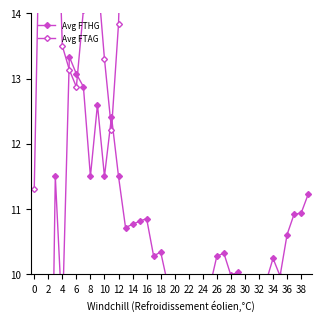

Reading left to right, extract all data points from this chart.

Avg FTHG: 0.5	6.0	4.2	11.5	9.3	13.3	13.1	12.9	11.5	12.6	11.5	12.4	11.5	10.7	10.8	10.8	10.9	10.3	10.3	9.8	9.4	9.5	9.6	9.7	9.7	9.8	10.3	10.3	10.0	10.0	9.7	9.4	9.5	9.9	10.2	10.0	10.6	10.9	10.9	11.2
Avg FTAG: 11.3	16.8	15.0	16.8	13.5	13.1	12.9	14.1	15.0	14.6	13.3	12.2	13.8	17.6	17.9	19.6	18.4	17.4	18.8	18.4	18.6	17.8	17.5	19.1	18.8	18.9	18.6	20.3	19.6	20.1	19.8	19.9	20.0	21.0	21.0	21.1	20.5	20.6	20.0	19.8